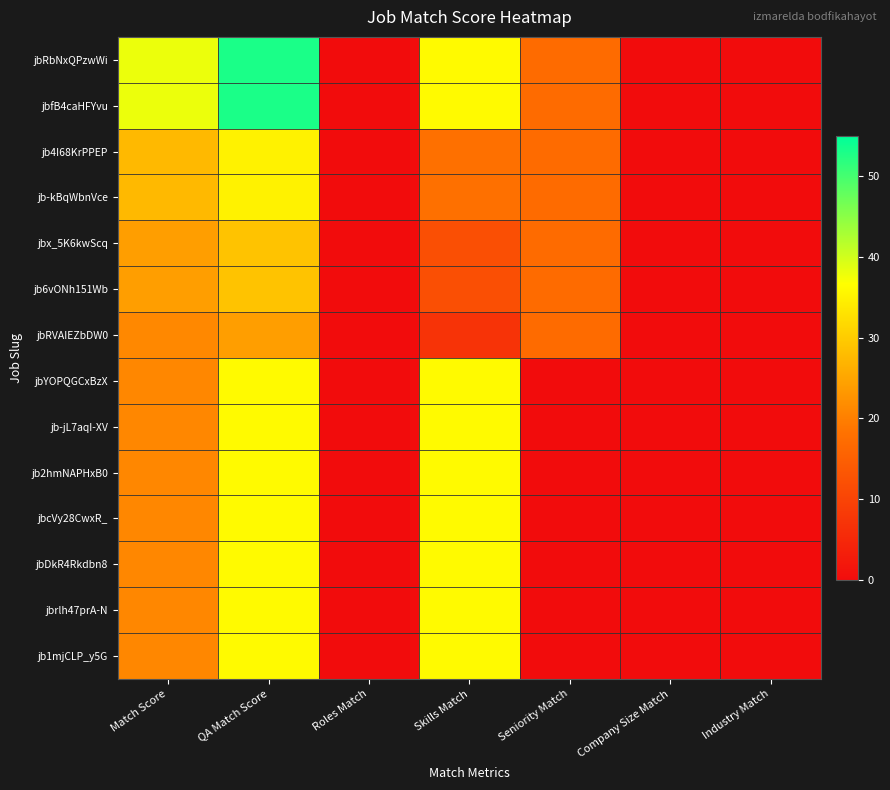

Reading right to left, list all the values displayed in this chart.

jbRbNxQPzwWi: Industry Match=0.0	Company Size Match=0.0	Seniority Match=17.0	Skills Match=36.0	Roles Match=0.0	QA Match Score=53.0	Match Score=38.0
jbfB4caHFYvu: Industry Match=0.0	Company Size Match=0.0	Seniority Match=17.0	Skills Match=36.0	Roles Match=0.0	QA Match Score=53.0	Match Score=38.0
jb4I68KrPPEP: Industry Match=0.0	Company Size Match=0.0	Seniority Match=17.0	Skills Match=18.0	Roles Match=0.0	QA Match Score=35.0	Match Score=27.5
jb-kBqWbnVce: Industry Match=0.0	Company Size Match=0.0	Seniority Match=17.0	Skills Match=18.0	Roles Match=0.0	QA Match Score=35.0	Match Score=27.5
jbx_5K6kwScq: Industry Match=0.0	Company Size Match=0.0	Seniority Match=17.0	Skills Match=12.0	Roles Match=0.0	QA Match Score=29.0	Match Score=24.0
jb6vONh151Wb: Industry Match=0.0	Company Size Match=0.0	Seniority Match=17.0	Skills Match=12.0	Roles Match=0.0	QA Match Score=29.0	Match Score=24.0
jbRVAIEZbDW0: Industry Match=0.0	Company Size Match=0.0	Seniority Match=17.0	Skills Match=7.0	Roles Match=0.0	QA Match Score=24.0	Match Score=21.2
jbYOPQGCxBzX: Industry Match=0.0	Company Size Match=0.0	Seniority Match=0.0	Skills Match=36.0	Roles Match=0.0	QA Match Score=36.0	Match Score=21.0
jb-jL7aqI-XV: Industry Match=0.0	Company Size Match=0.0	Seniority Match=0.0	Skills Match=36.0	Roles Match=0.0	QA Match Score=36.0	Match Score=21.0
jb2hmNAPHxB0: Industry Match=0.0	Company Size Match=0.0	Seniority Match=0.0	Skills Match=36.0	Roles Match=0.0	QA Match Score=36.0	Match Score=21.0
jbcVy28CwxR_: Industry Match=0.0	Company Size Match=0.0	Seniority Match=0.0	Skills Match=36.0	Roles Match=0.0	QA Match Score=36.0	Match Score=21.0
jbDkR4Rkdbn8: Industry Match=0.0	Company Size Match=0.0	Seniority Match=0.0	Skills Match=36.0	Roles Match=0.0	QA Match Score=36.0	Match Score=21.0
jbrlh47prA-N: Industry Match=0.0	Company Size Match=0.0	Seniority Match=0.0	Skills Match=36.0	Roles Match=0.0	QA Match Score=36.0	Match Score=21.0
jb1mjCLP_y5G: Industry Match=0.0	Company Size Match=0.0	Seniority Match=0.0	Skills Match=36.0	Roles Match=0.0	QA Match Score=36.0	Match Score=21.0